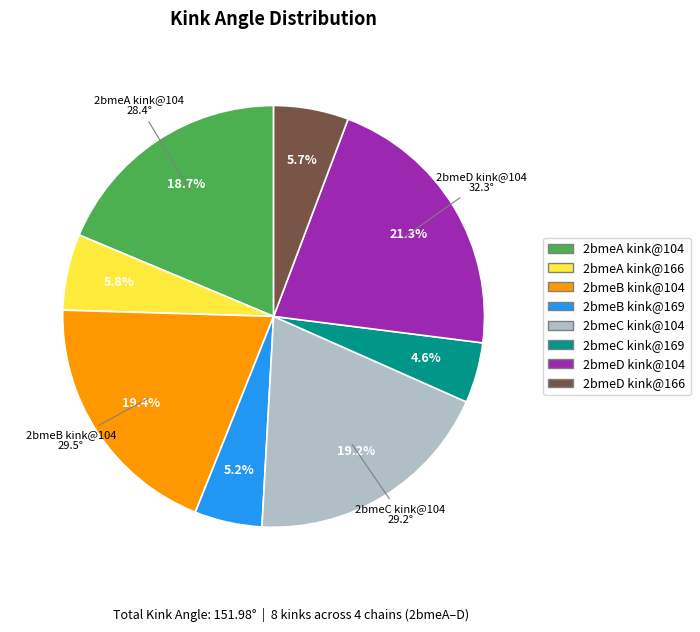

Is there a majority slice in this chart?

No